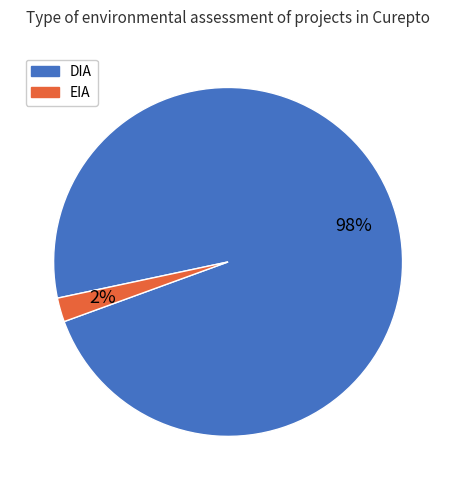

Is it true that DIA is 98% of the pie?

True